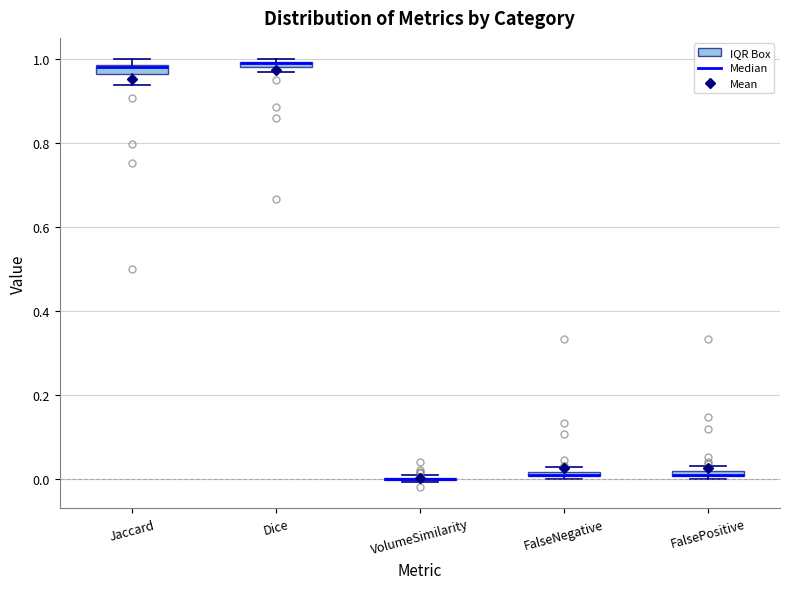

Where does the lower whisker of the box for Jaccard end on the y-axis? The values are not printed on the chart, so give them approximately, as read against the axis.

0.94